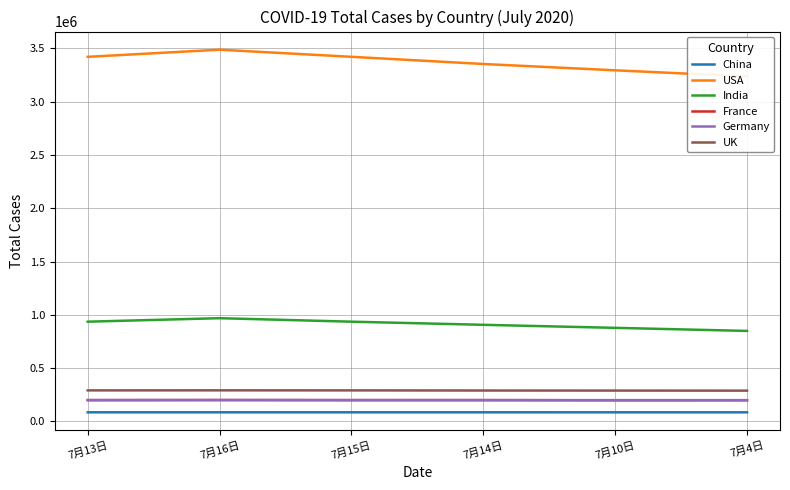

At which category does the chart reach its peak across all series?

7月16日